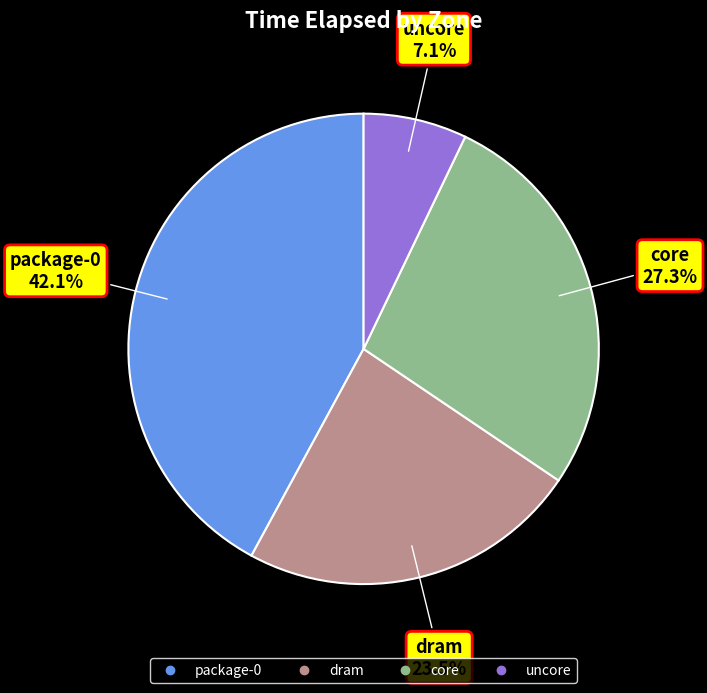

True or false: uncore accounts for 20% of the total.

False